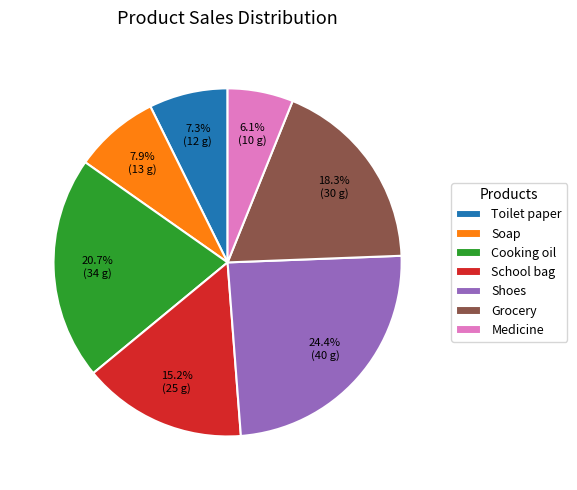

What is the ratio of the value at Soap to the value at Cooking oil?

0.4